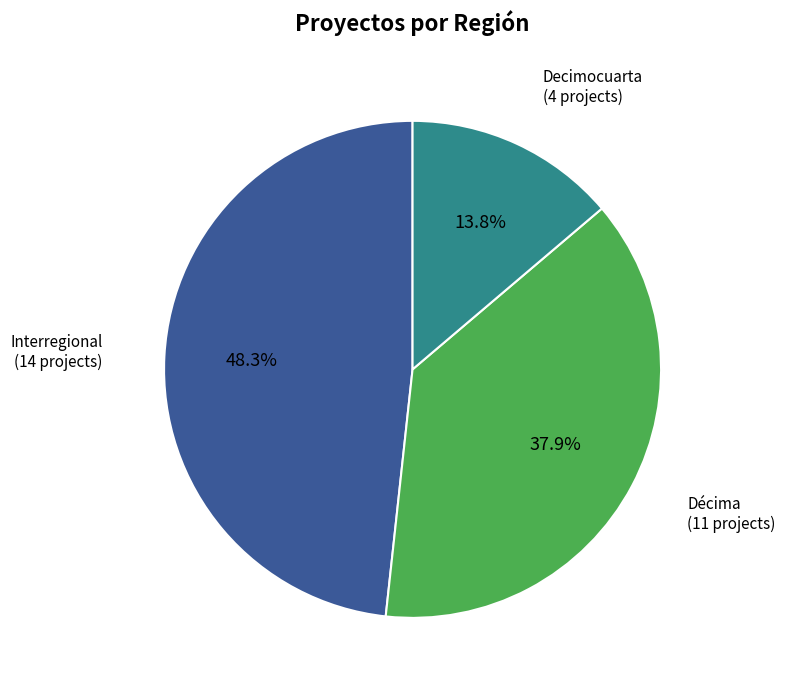

The Décima slice represents 51% of the pie. True or false?

False